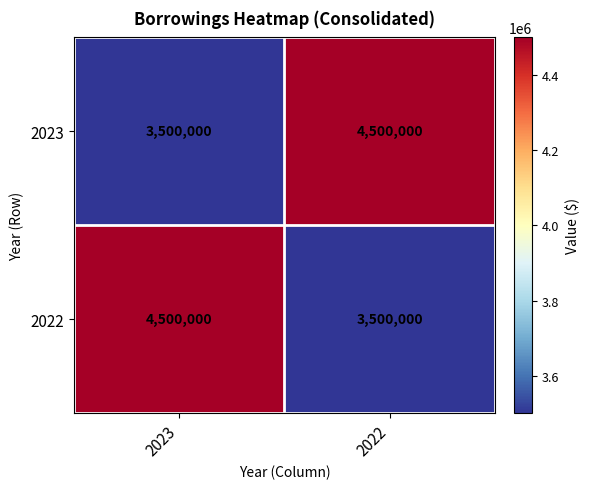

What is the difference between the 2022 values at 2022 and 2023?

1000000